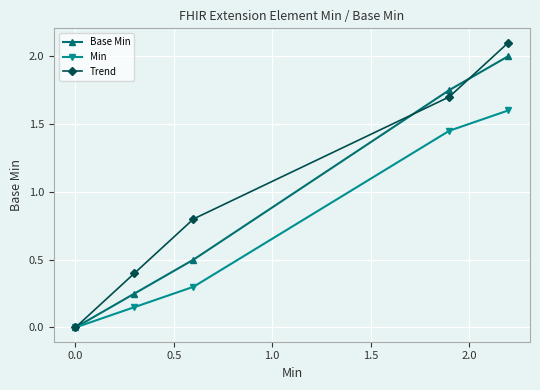

Reading left to right, list all the values displayed in this chart.

Base Min: 0.0	0.2	0.5	1.8	2.0
Min: 0.0	0.1	0.3	1.4	1.6
Trend: 0.0	0.4	0.8	1.7	2.1